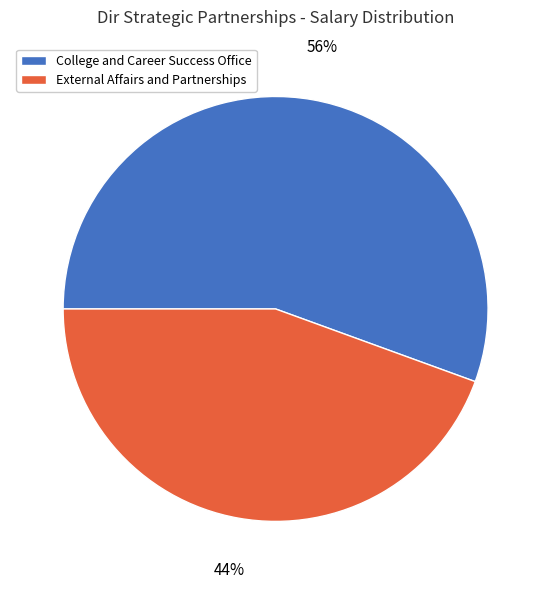

To the nearest percent, what is the average slice percentage?

50%